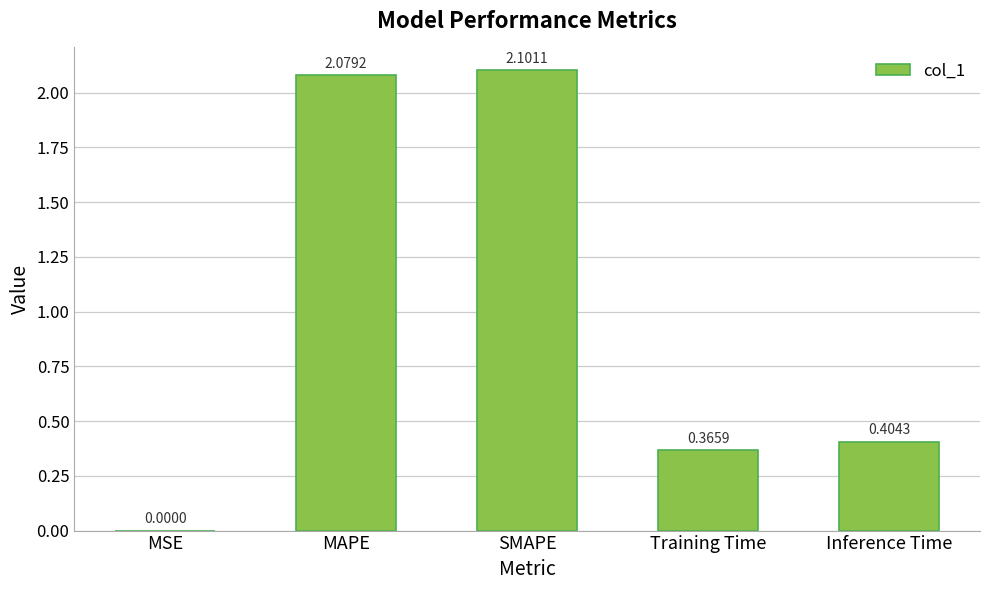

Count the number of data series in this chart.

1